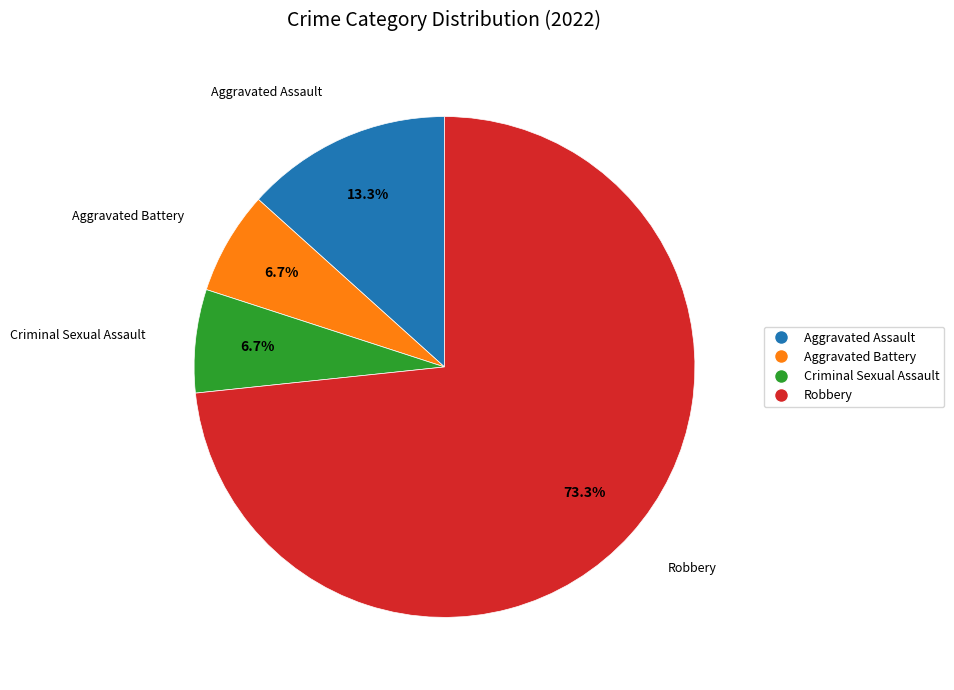

What is the largest slice in the pie chart?

Robbery